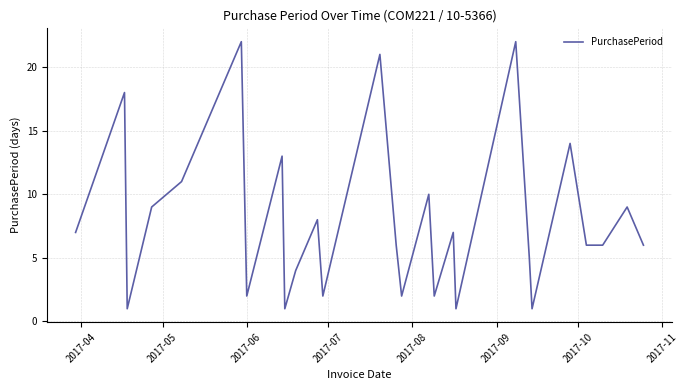

What is the difference between the maximum and minimum values?

21